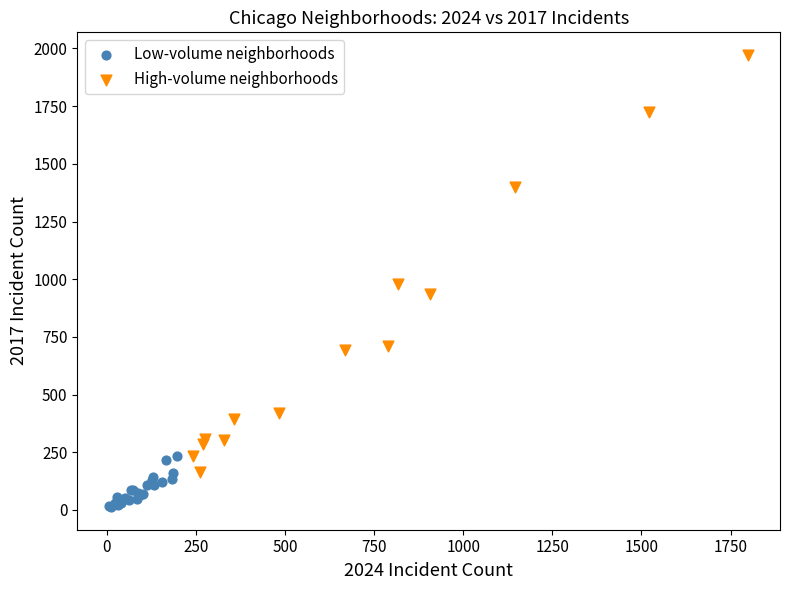

Which series has the widest spread of Y values?

High-volume neighborhoods